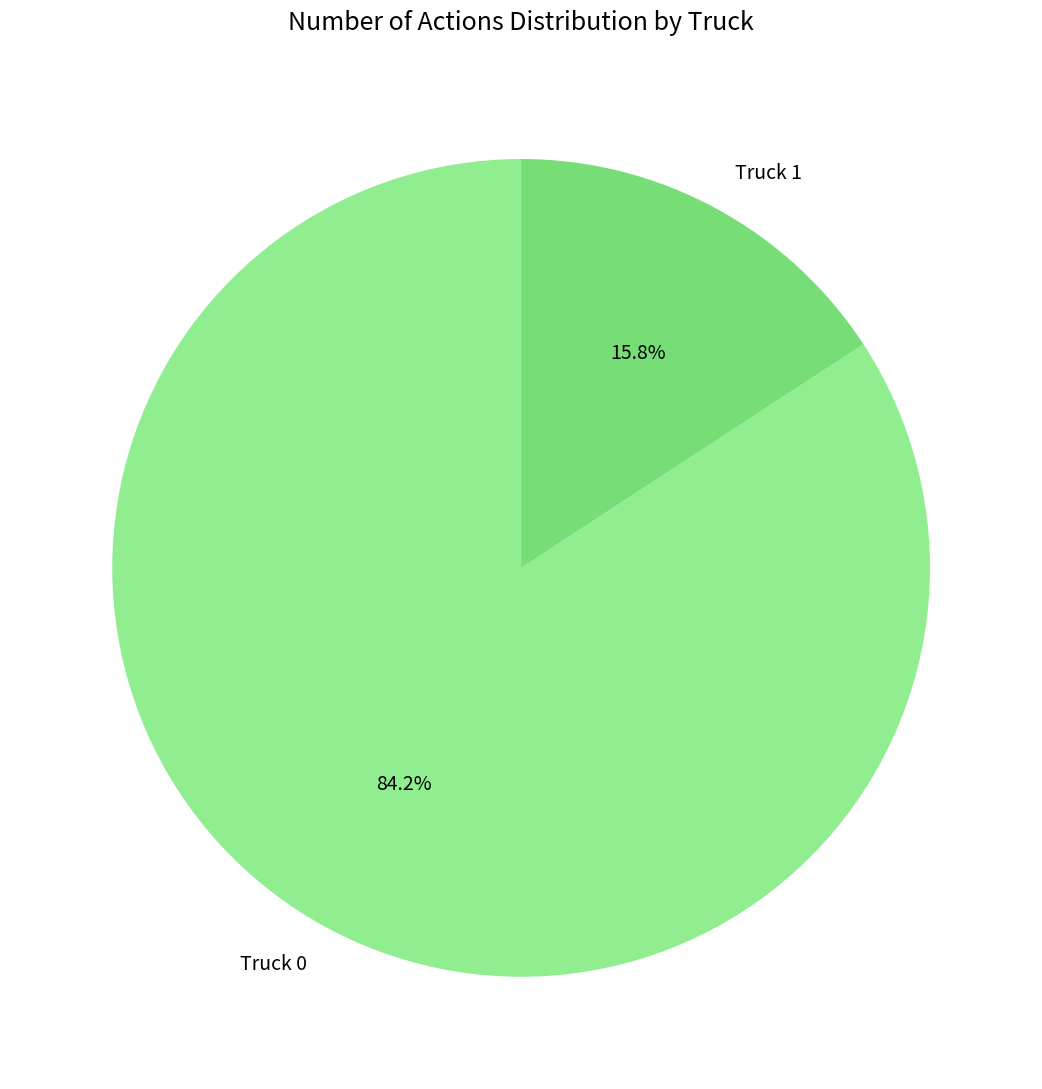

To the nearest percent, what is the combined percentage of Truck 0 and Truck 1?

100%